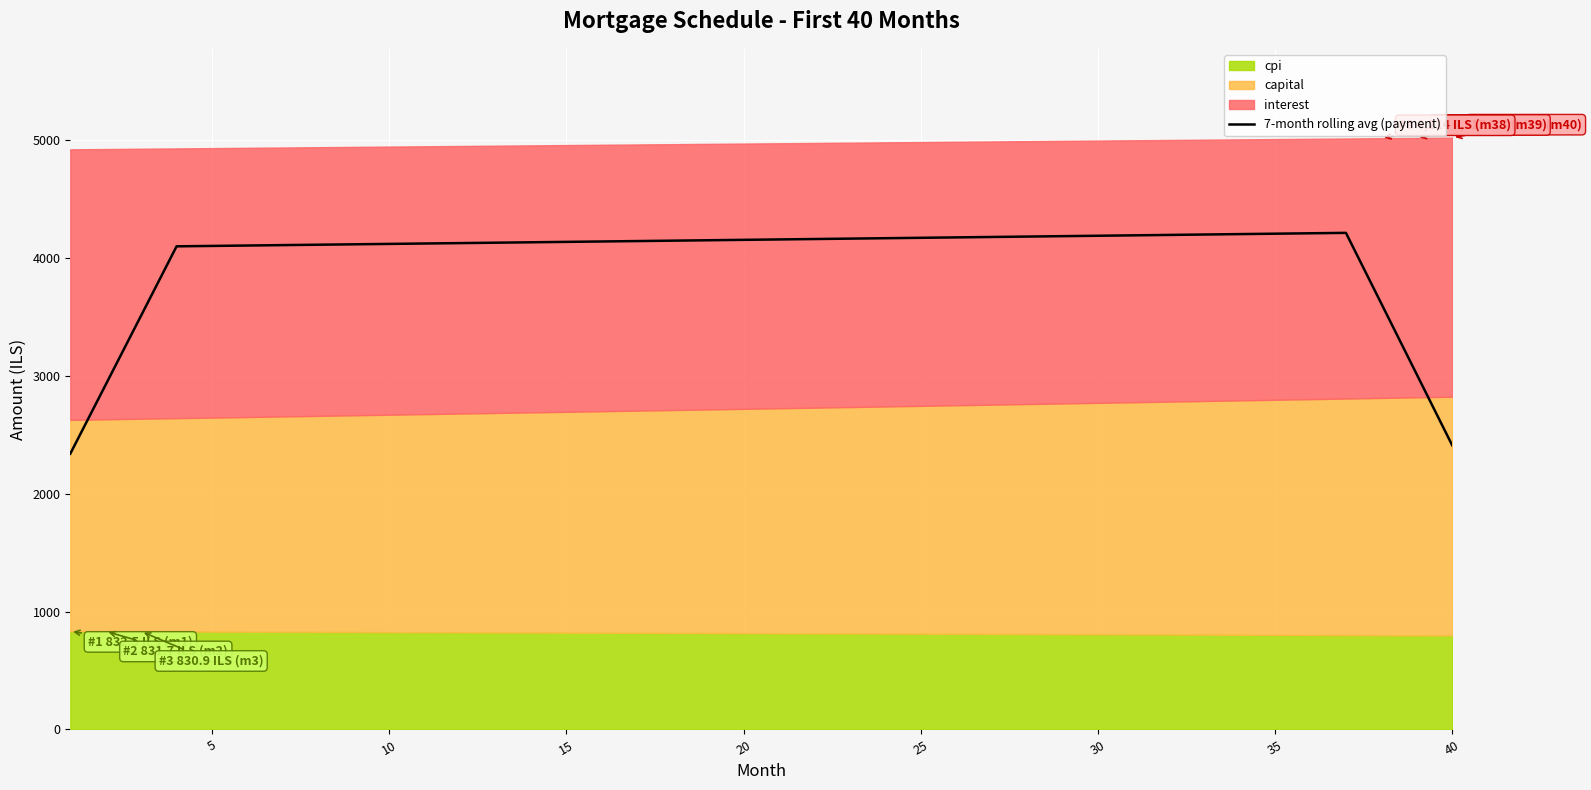

What is the maximum value for 7-month rolling avg (payment)?

4210.2